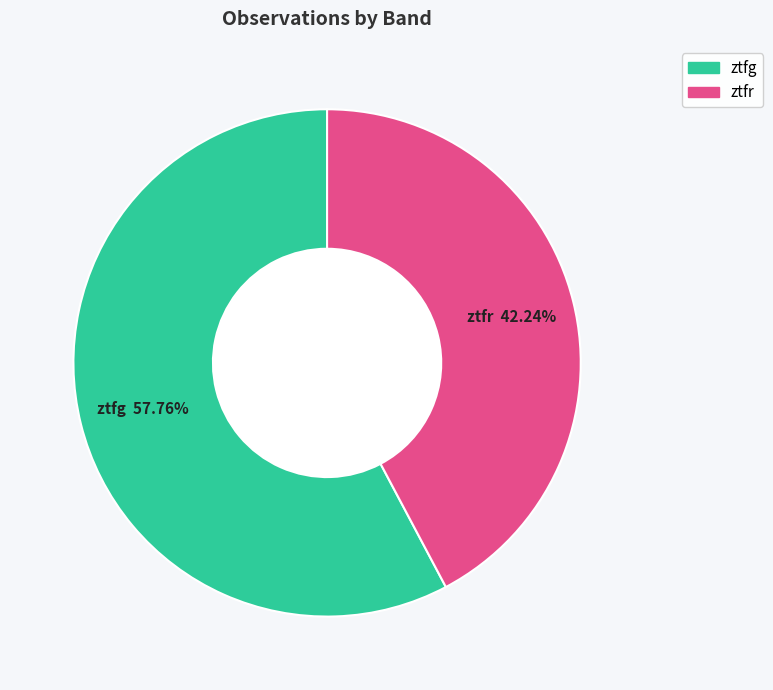

To the nearest percent, what is the difference between the largest and smallest slice percentages?

16%